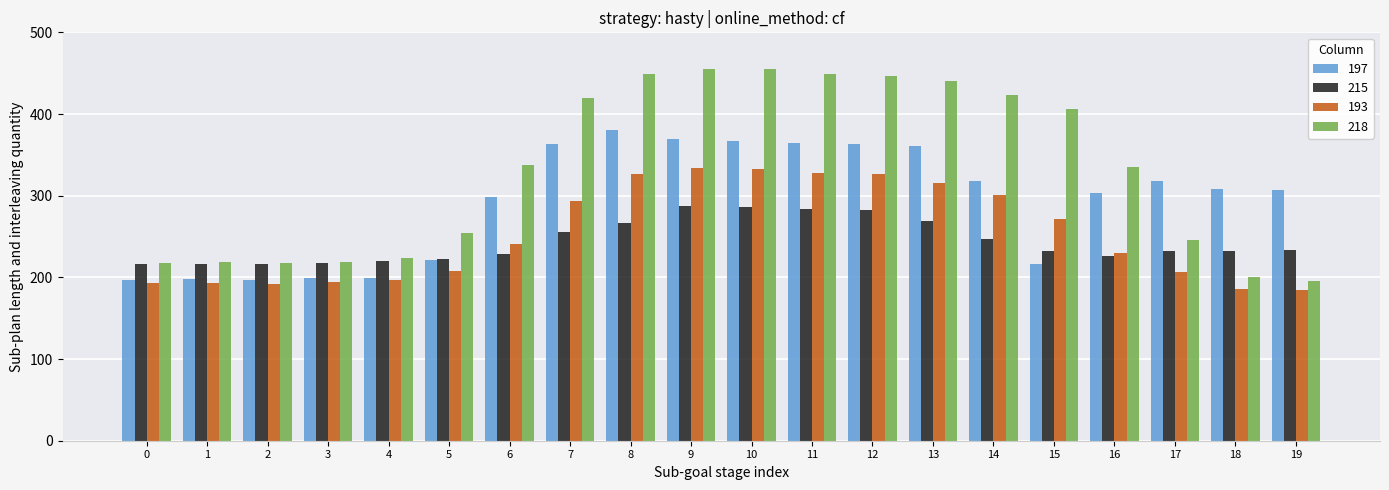

What is the difference between the maximum and minimum values in the 215 series?

71